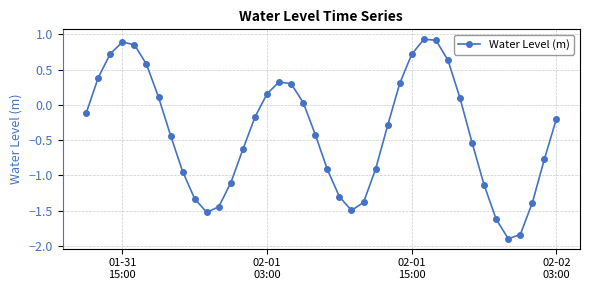

What is the minimum value shown in the chart?

-1.9